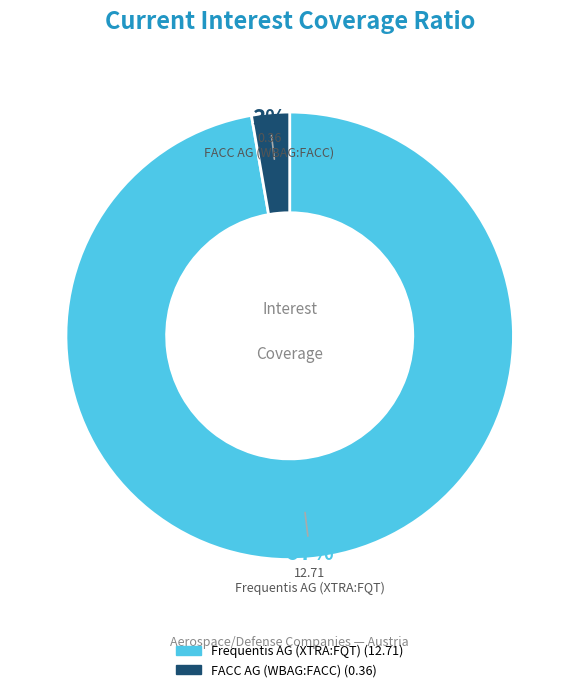

Which has a higher value, FACC AG (WBAG:FACC) or Frequentis AG (XTRA:FQT)?

Frequentis AG (XTRA:FQT)